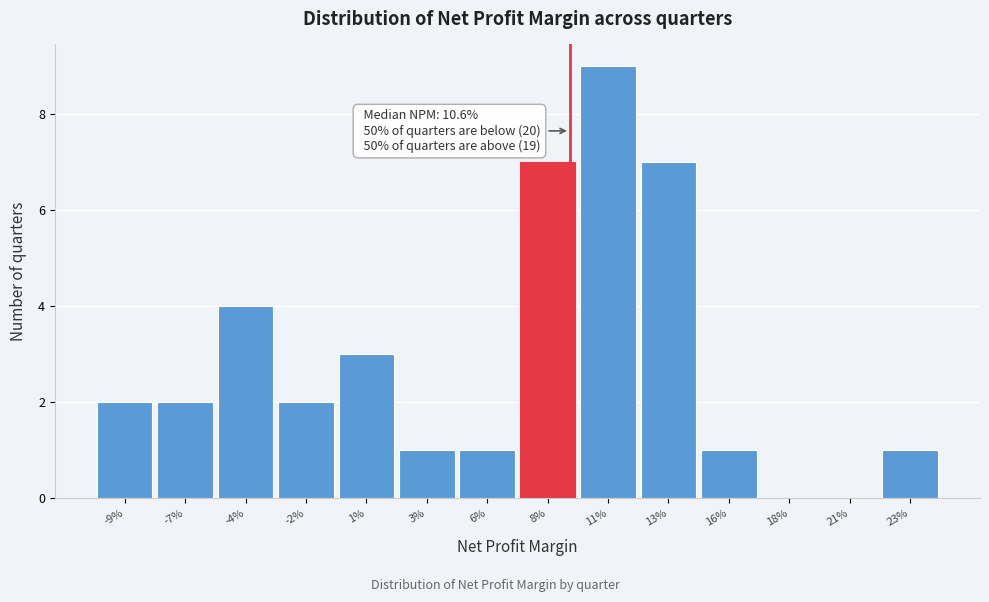

Reading right to left, extract all data points from this chart.

23%=1	21%=0	18%=0	16%=1	13%=7	11%=9	8%=7	6%=1	3%=1	1%=3	-2%=2	-4%=4	-7%=2	-9%=2